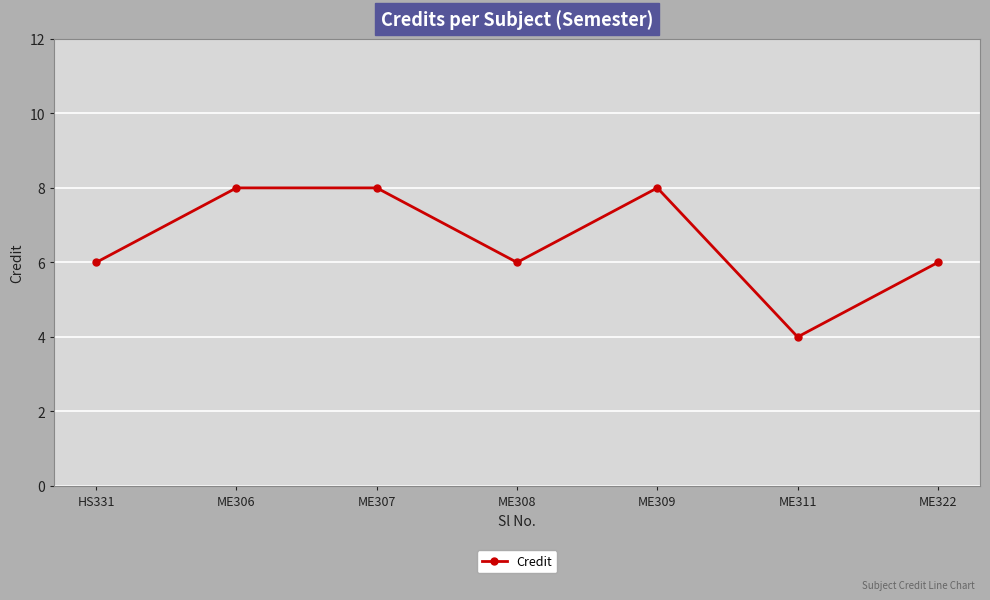

What is the label of the 7th point from the right?

HS331